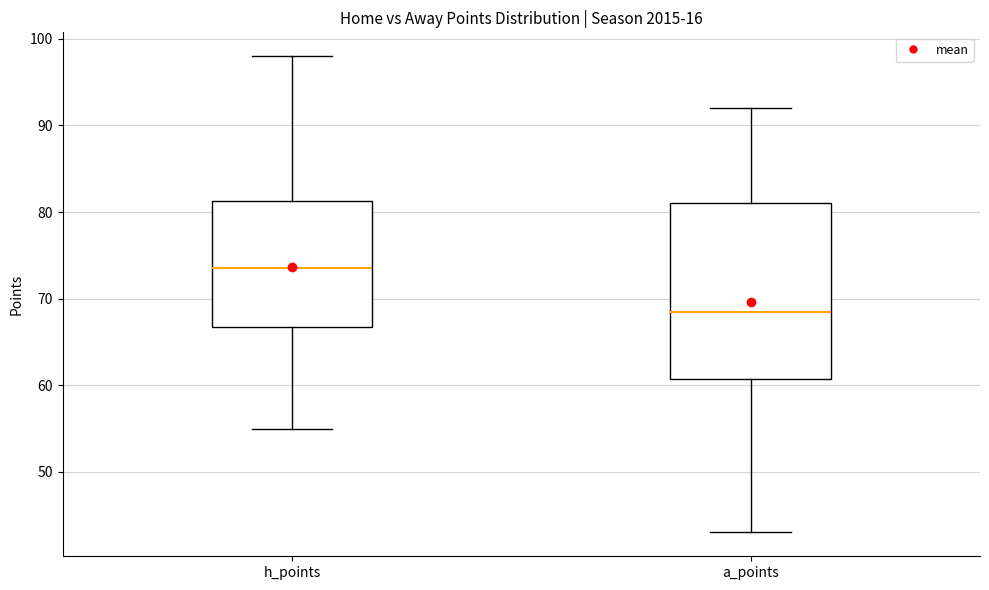

Reading left to right, transcribe this box plot: for each box, give where its median line is, the range the box spans, and where its two whiskers end, as read against the y-axis. The values are not printed on the chart, so give them approximately, as read against the axis.

h_points: median 74, box 67 to 81, whiskers 55 to 98
a_points: median 69, box 61 to 81, whiskers 43 to 92